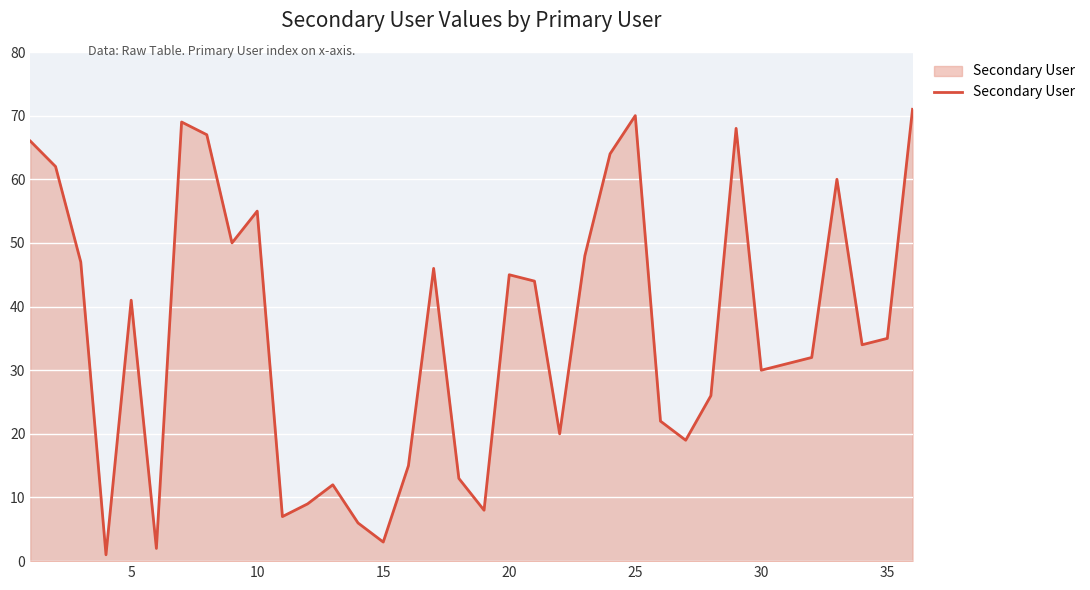

What is the maximum value shown in the chart?

71